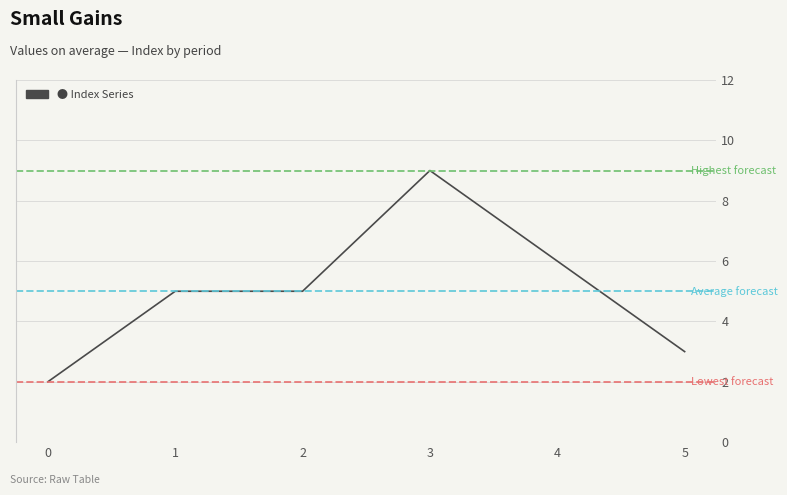

Which category has the highest value across all series?

3